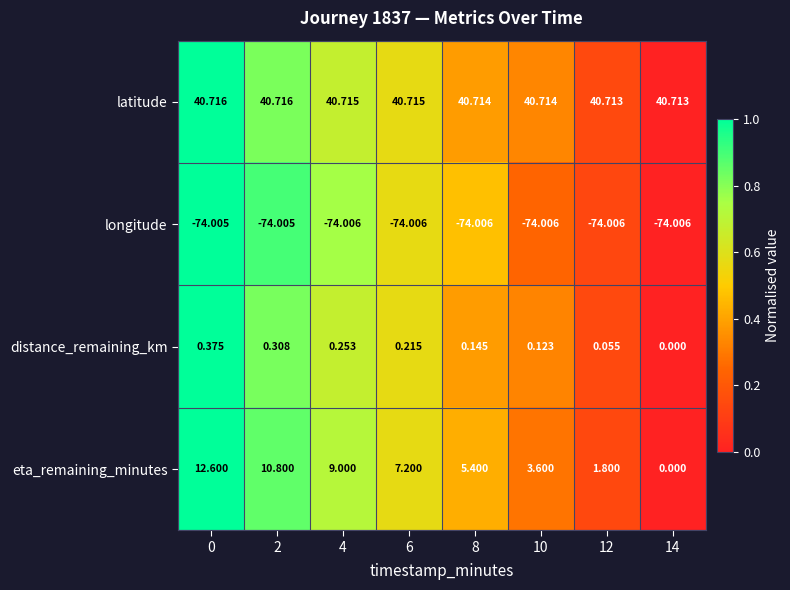

Which series changed the most between 0 and 12?

eta_remaining_minutes